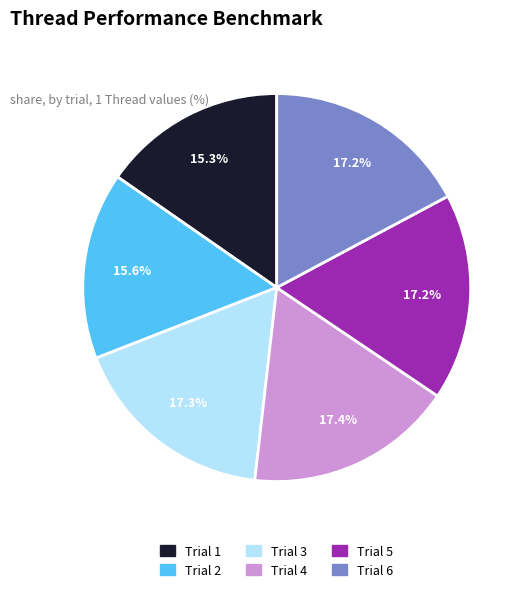

How much of the chart is everything except Trial 3?

82.7%